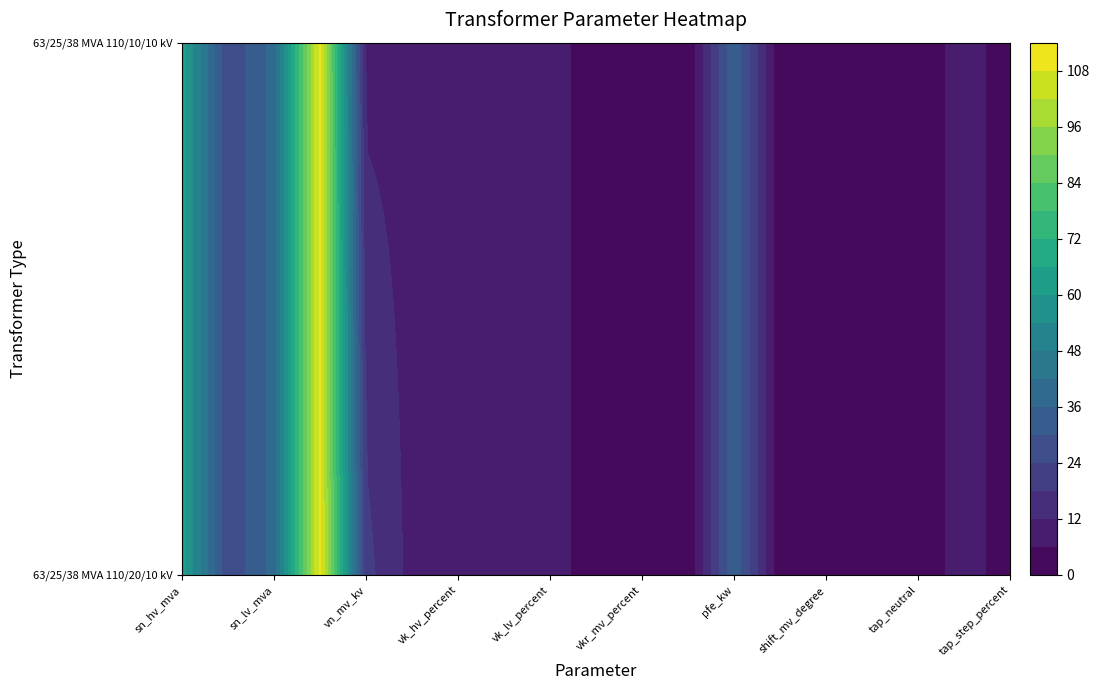

Reading left to right, list all the values displayed in this chart.

63/25/38 MVA 110/20/10 kV: 63.0	25.0	38.0	110.0	20.0	10.0	10.4	10.4	10.4	0.3	0.3	0.3	35.0	0.9	0.0	0.0	0.0	10.0	1.2
63/25/38 MVA 110/10/10 kV: 63.0	25.0	38.0	110.0	10.0	10.0	10.4	10.4	10.4	0.3	0.3	0.3	35.0	0.9	0.0	0.0	0.0	10.0	1.2